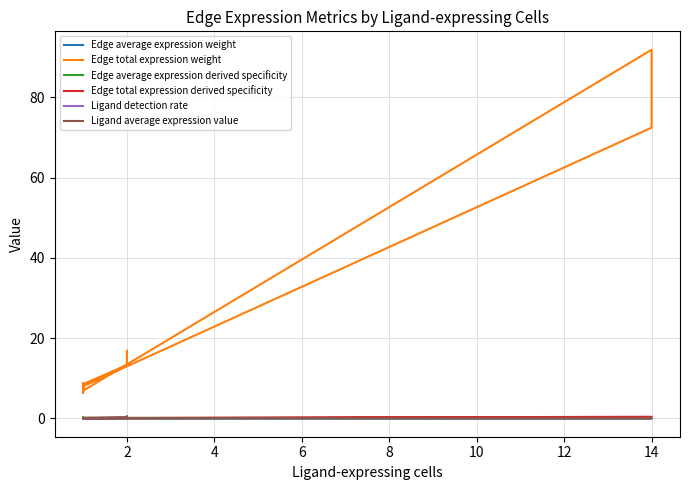

Which series has the largest total across all categories?

Edge total expression weight